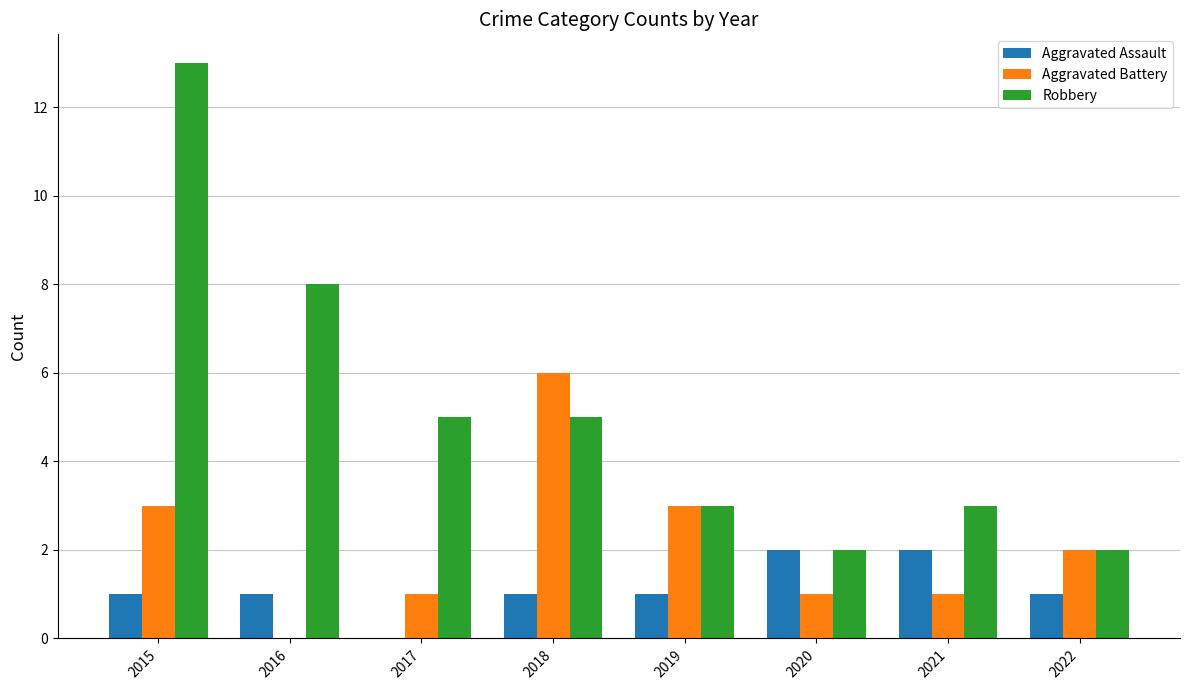

Count the number of data series in this chart.

3